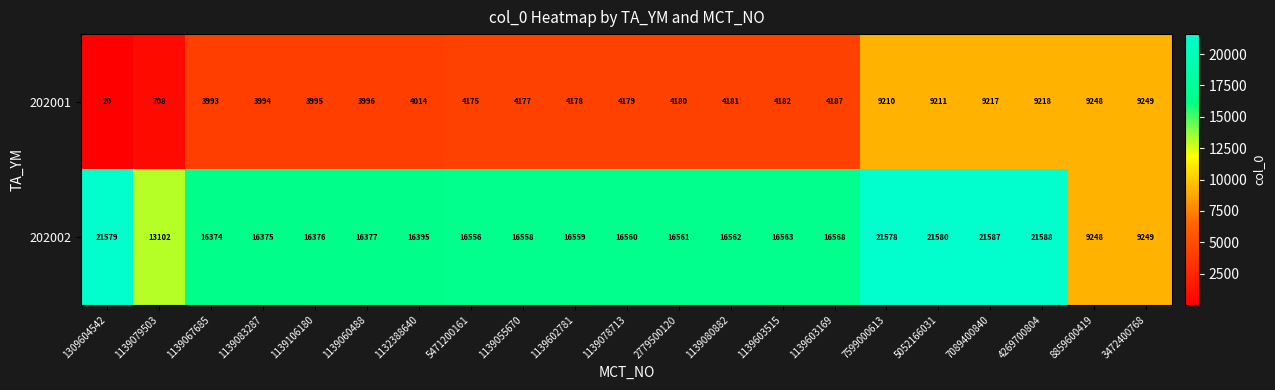

What value does the 202002 series have at 7089400840, to the nearest 50?

21600